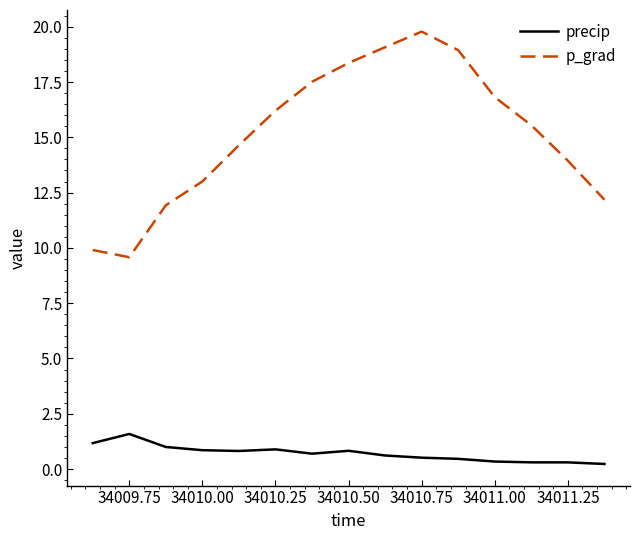

True or false: precip and p_grad cross at least once.

False